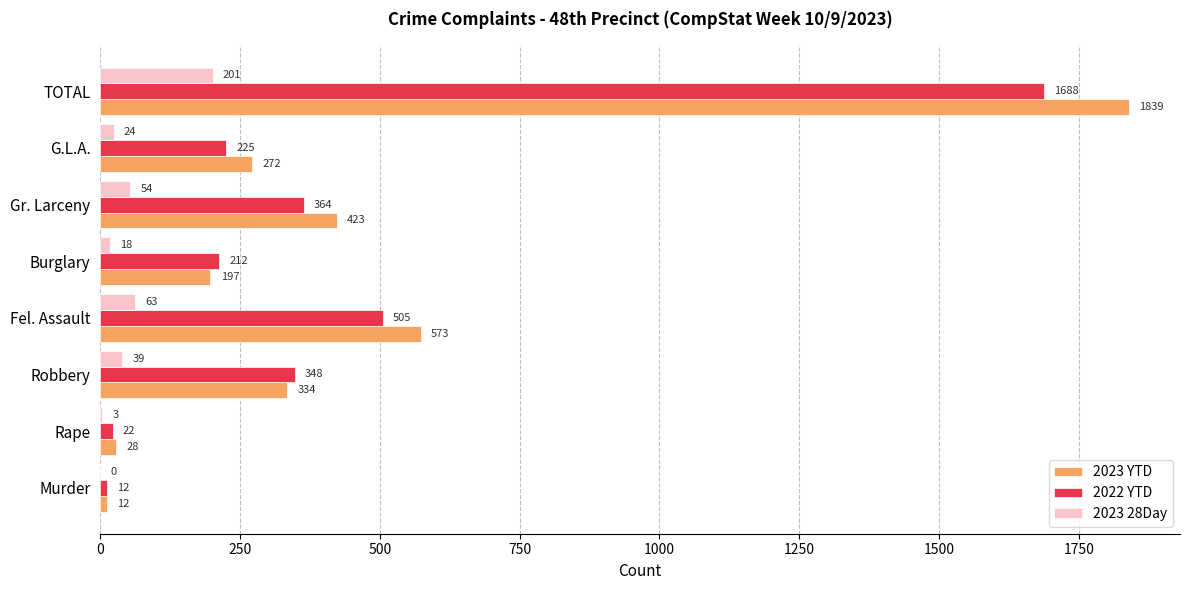

At which category is the sum across all series the highest?

TOTAL